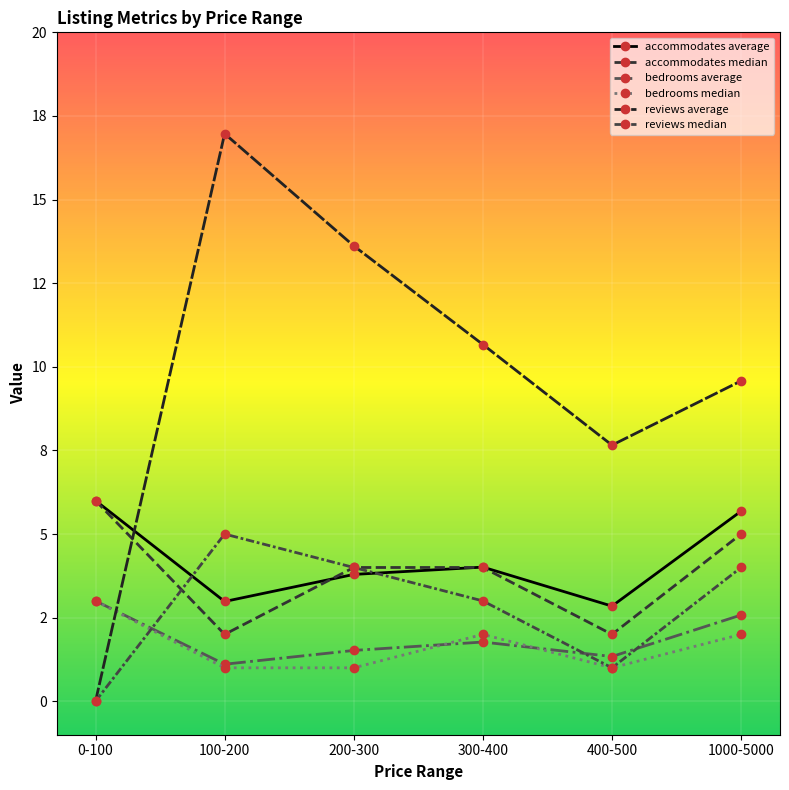

At which category does bedrooms average reach its first local peak?

300-400